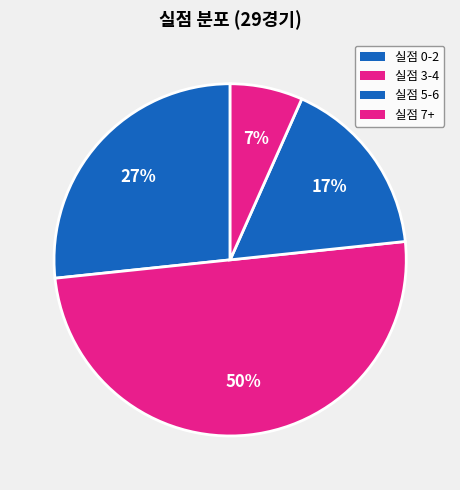

Count the number of slices in the pie.

4